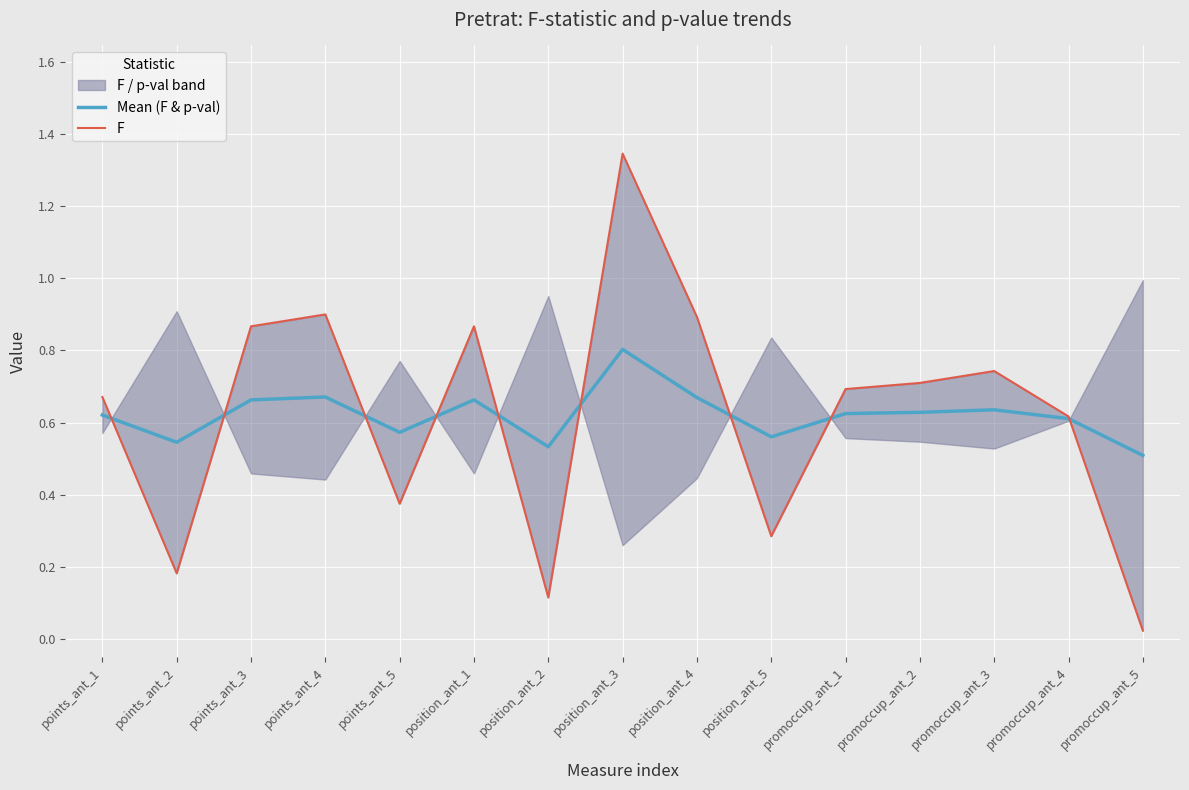

Reading left to right, what are all the values shown in this chart?

Mean (F & p-val): points_ant_1=0.6	points_ant_2=0.5	points_ant_3=0.7	points_ant_4=0.7	points_ant_5=0.6	position_ant_1=0.7	position_ant_2=0.5	position_ant_3=0.8	position_ant_4=0.7	position_ant_5=0.6	promoccup_ant_1=0.6	promoccup_ant_2=0.6	promoccup_ant_3=0.6	promoccup_ant_4=0.6	promoccup_ant_5=0.5
F: points_ant_1=0.7	points_ant_2=0.2	points_ant_3=0.9	points_ant_4=0.9	points_ant_5=0.4	position_ant_1=0.9	position_ant_2=0.1	position_ant_3=1.3	position_ant_4=0.9	position_ant_5=0.3	promoccup_ant_1=0.7	promoccup_ant_2=0.7	promoccup_ant_3=0.7	promoccup_ant_4=0.6	promoccup_ant_5=0.0